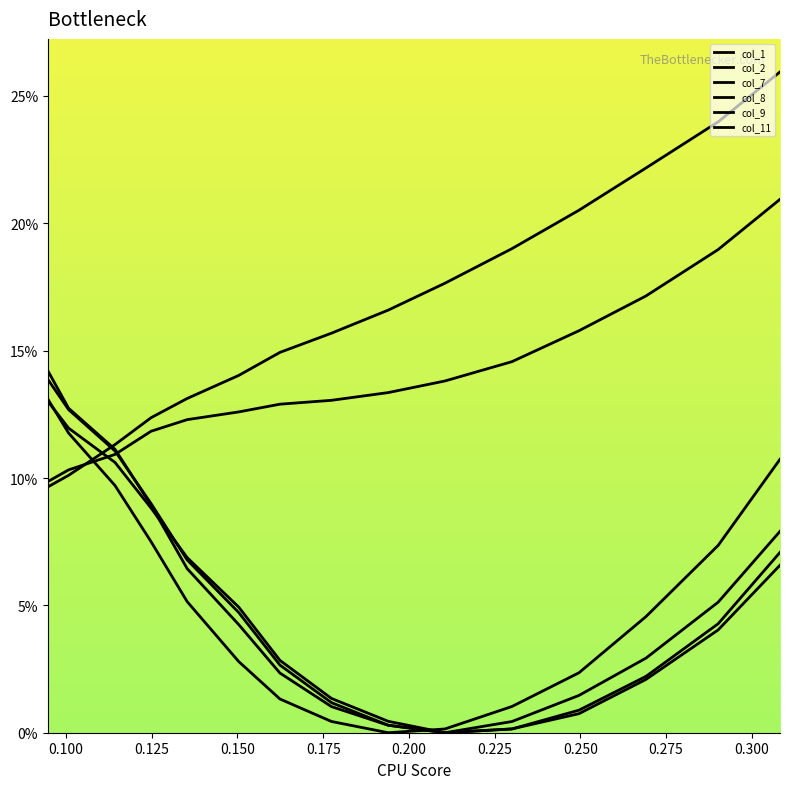

Does the chart have visible grid lines?

No